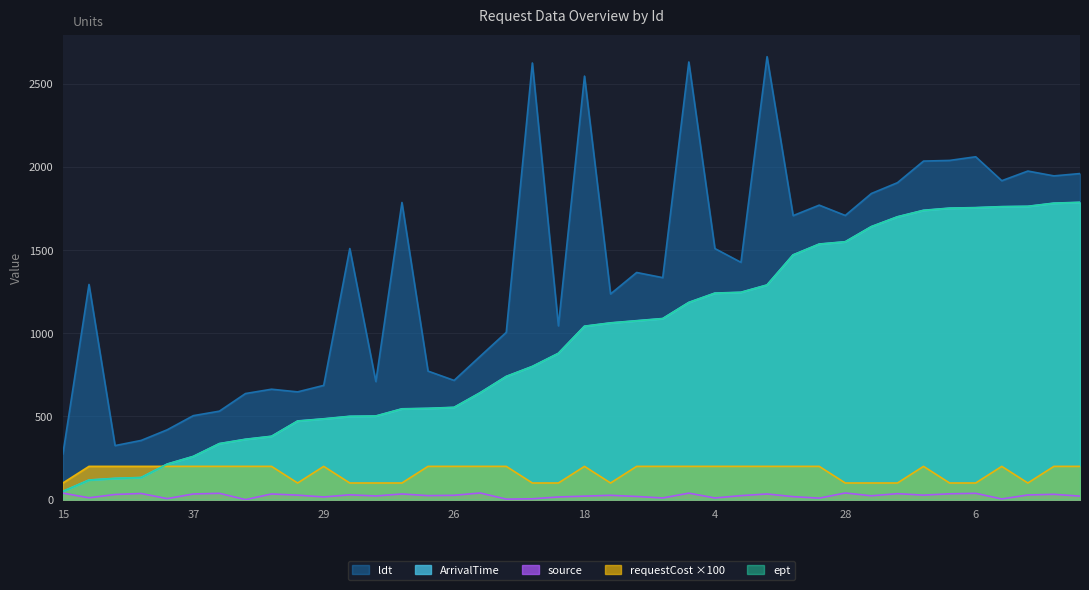

The value of ept at 5 is 1471. True or false?

True